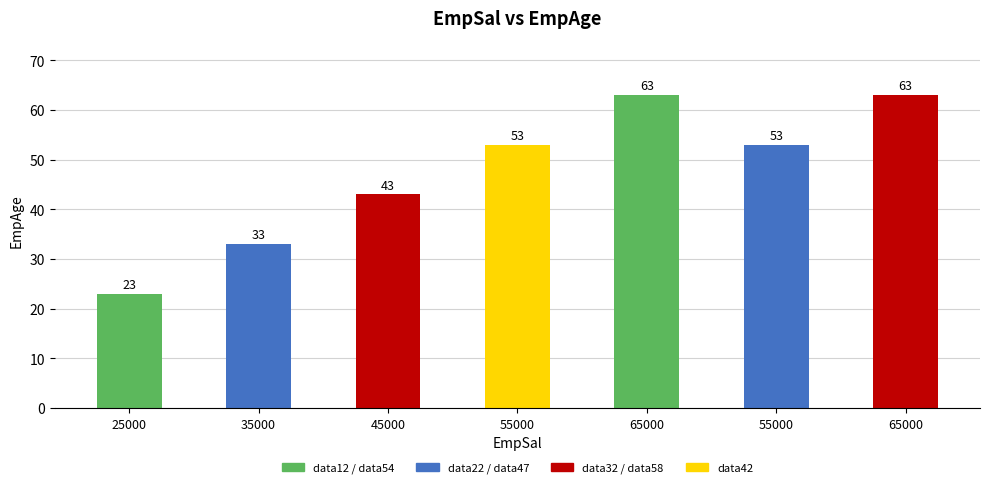

List the labels in order of value, smallest first.

25000, 35000, 45000, 55000, 55000, 65000, 65000